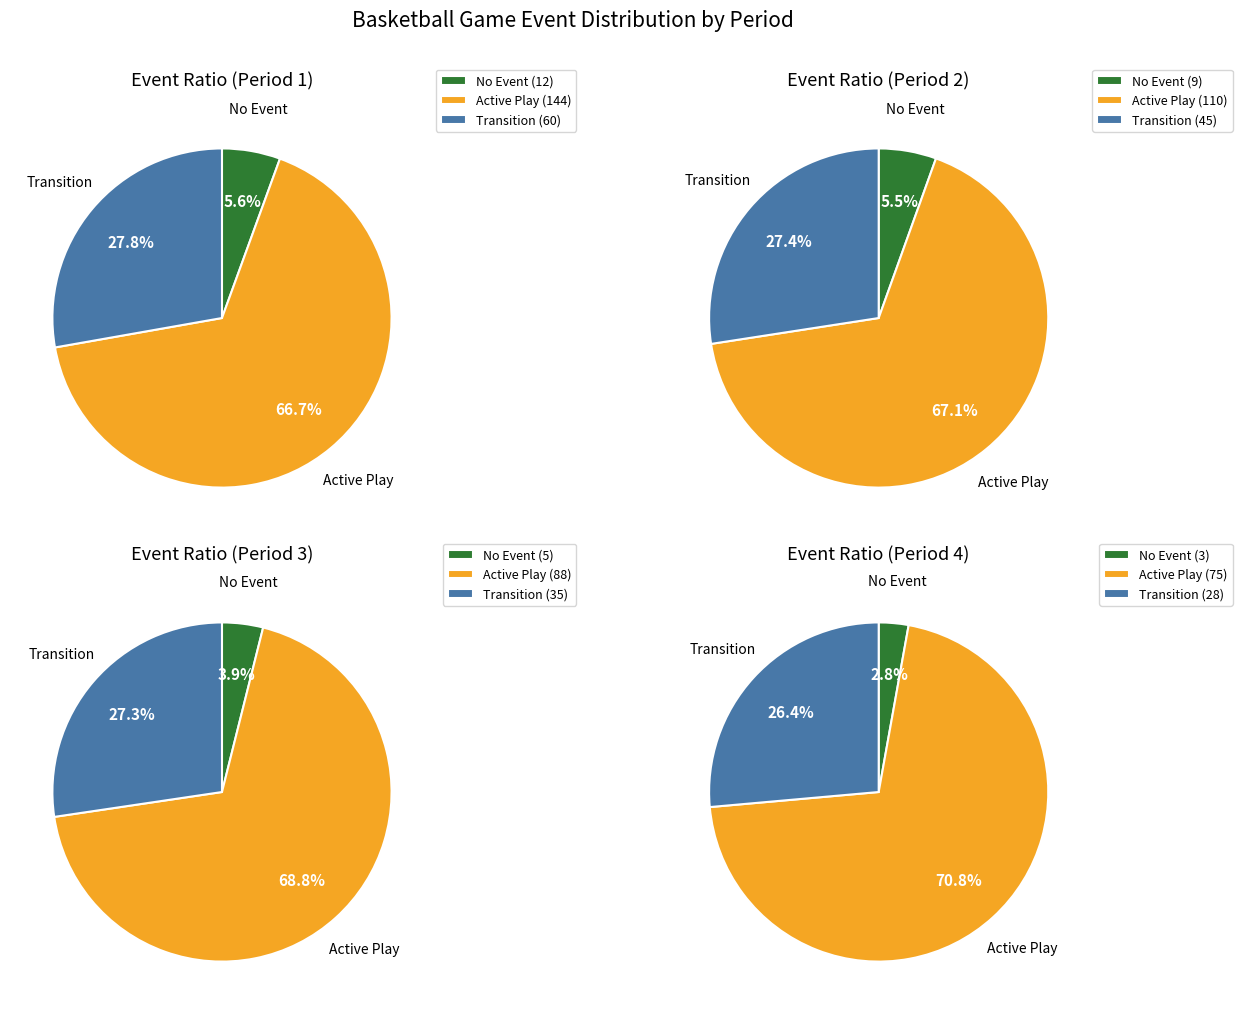

Is rebound the majority of the pie?

No